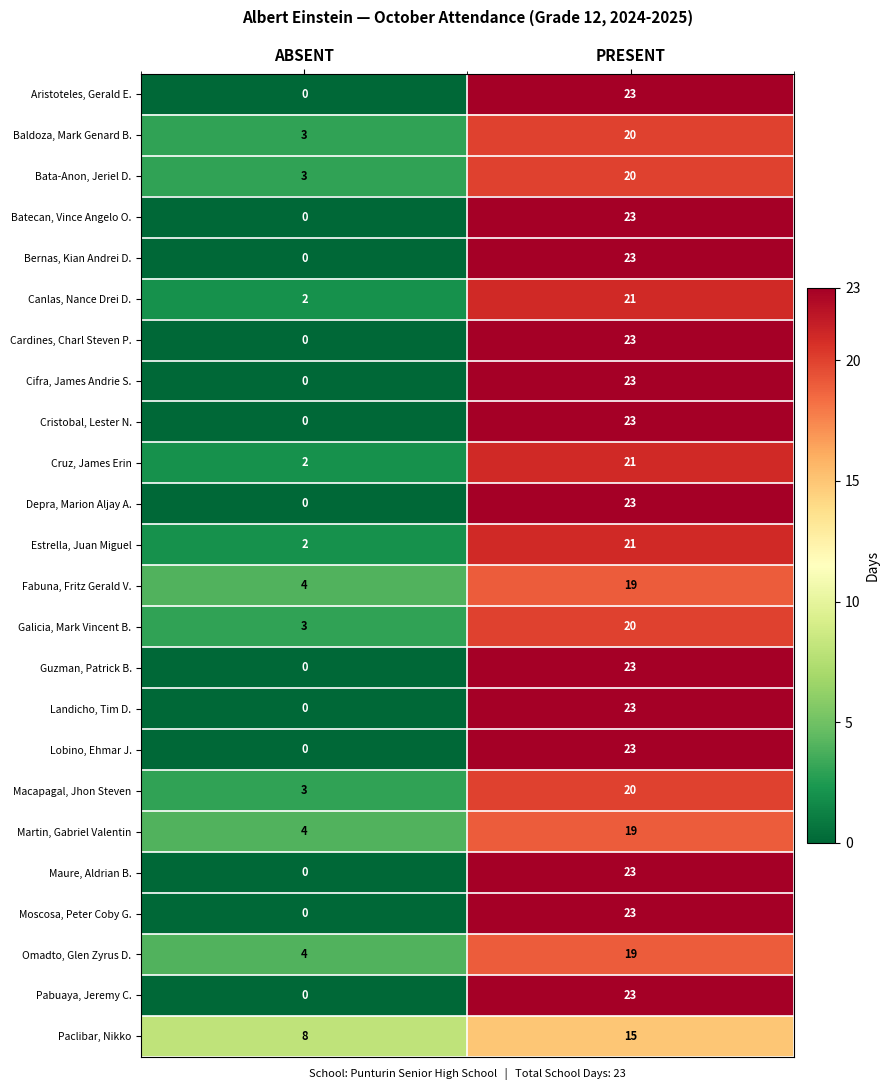

Where is Paclibar, Nikko nearest to the value 11?

ABSENT